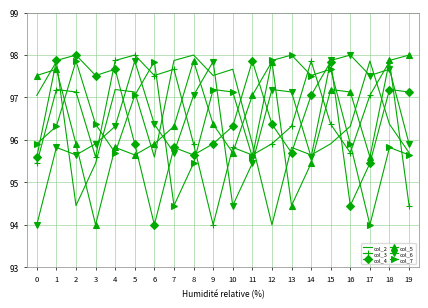

Which category has the highest value in the col_3 series?

5